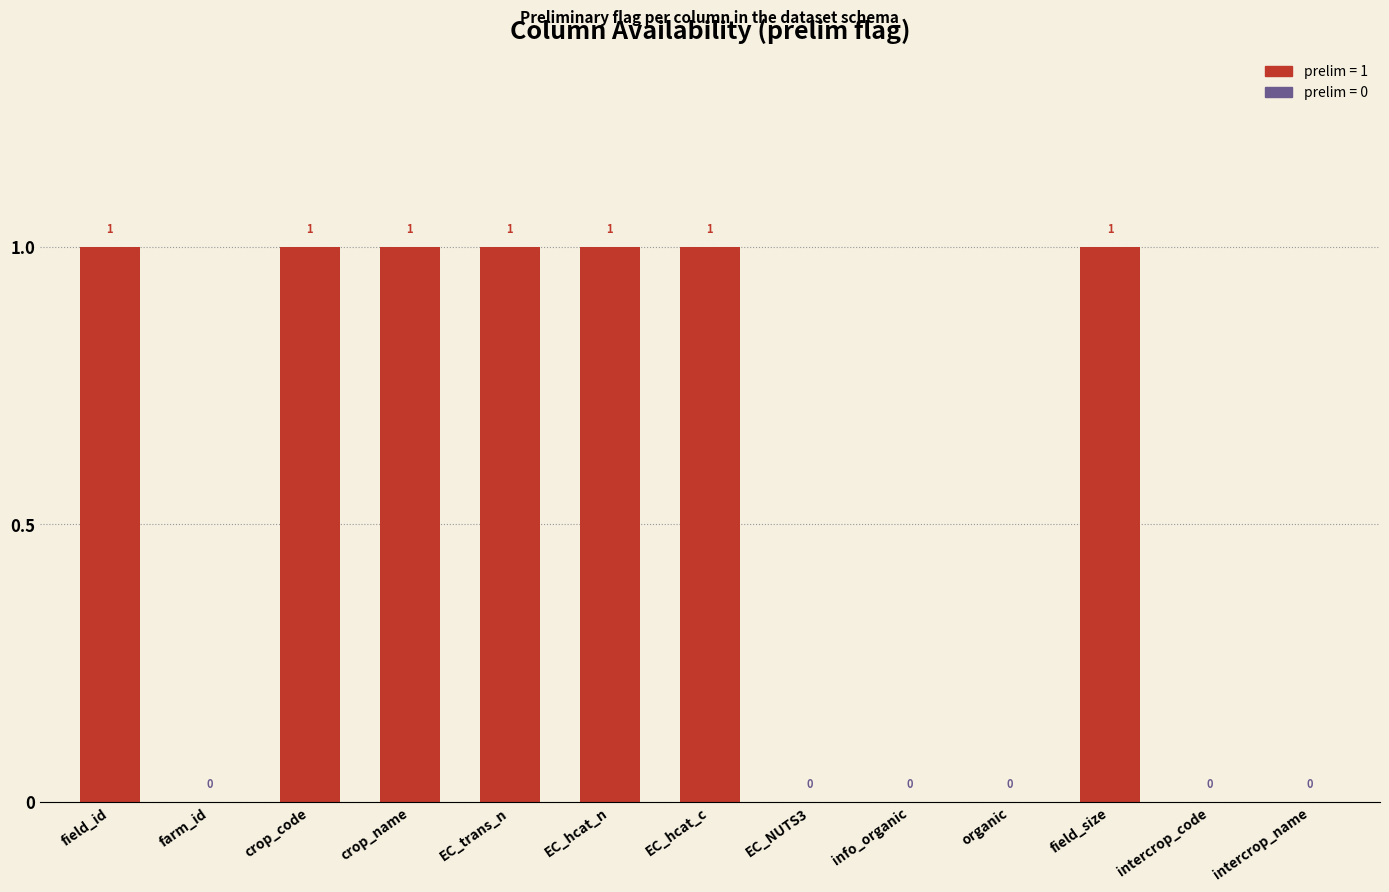

What is the approximate value at EC_trans_n?

1